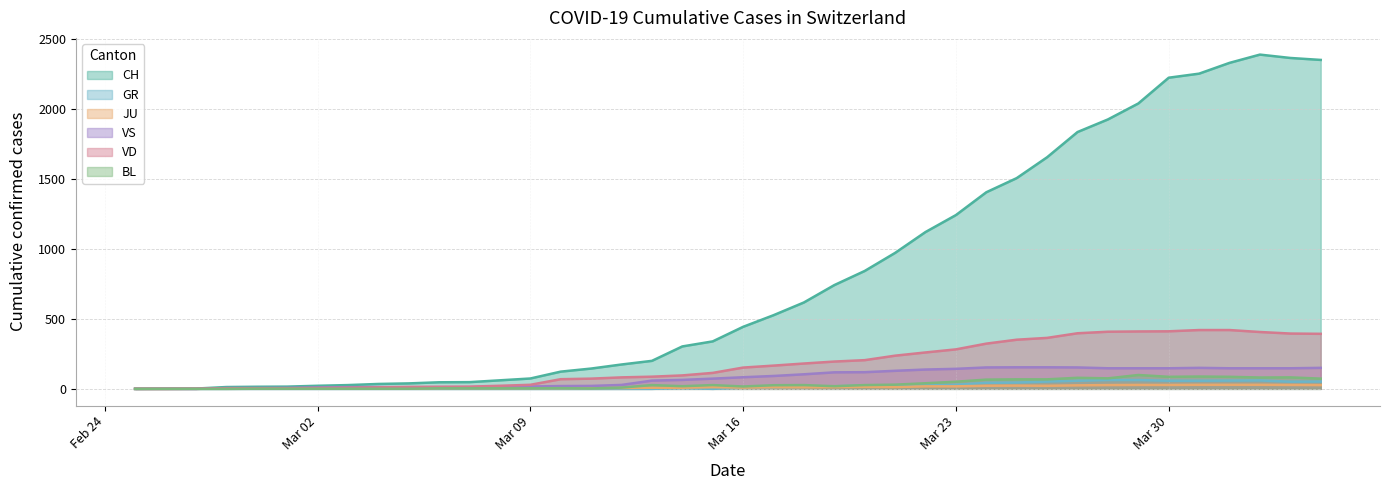

What is the highest value of the VD series?

420